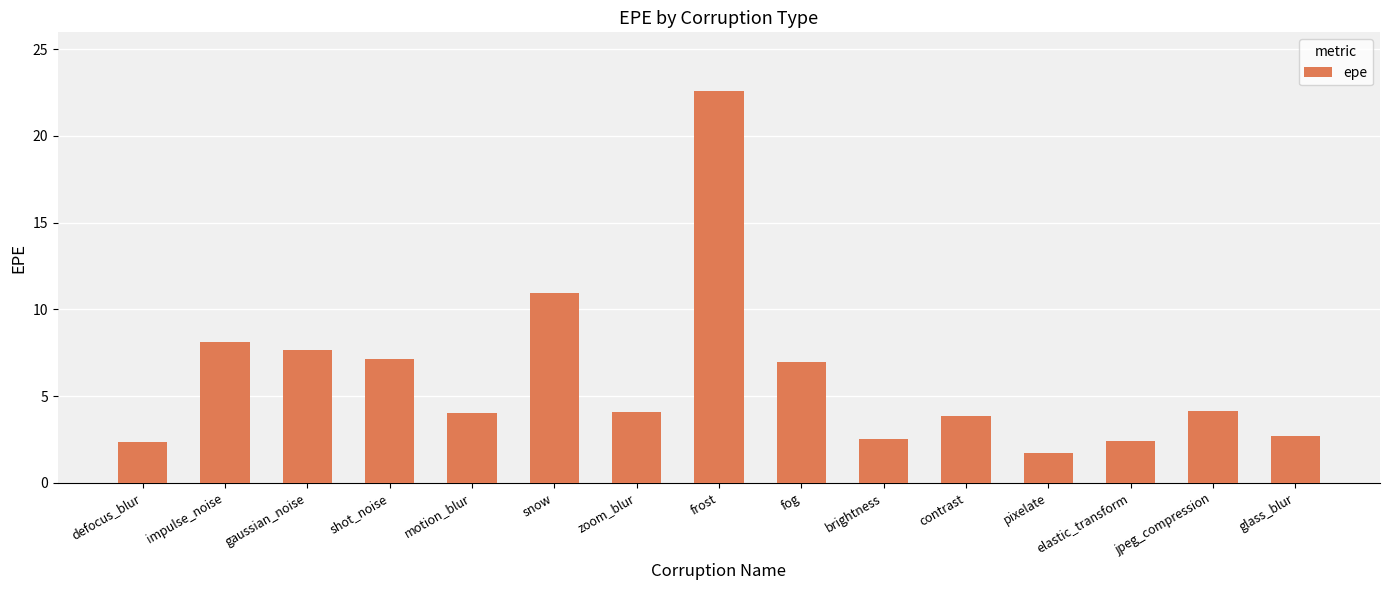

True or false: the data shows 4.1 at jpeg_compression.

True